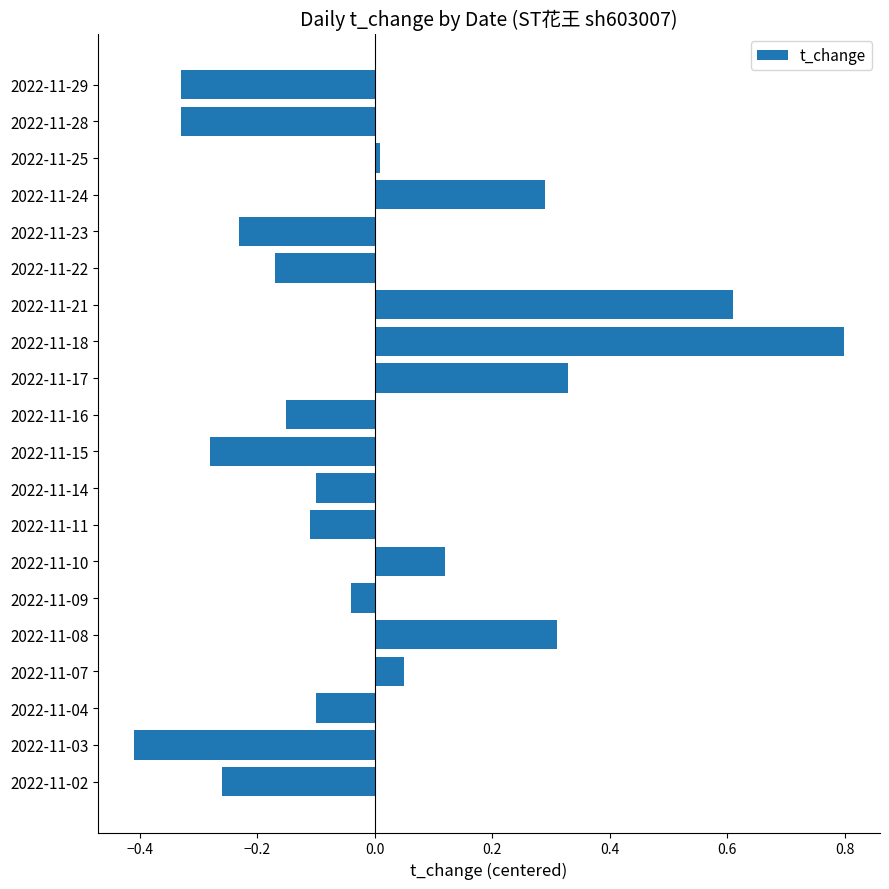

True or false: the data shows -0.5 at 2022-11-02.

False